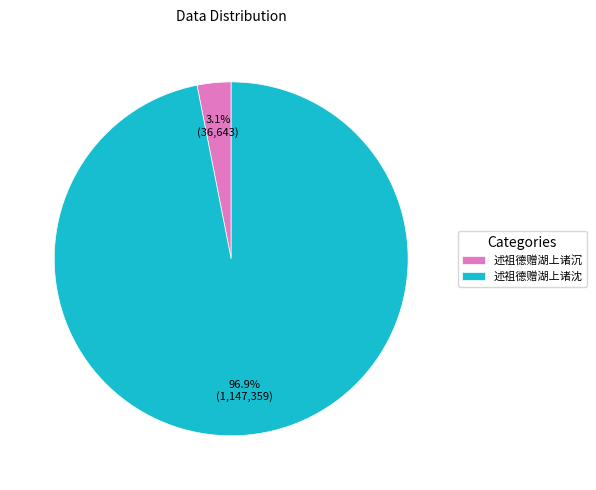

Is 述祖德赠湖上诸沈 the majority of the pie?

Yes